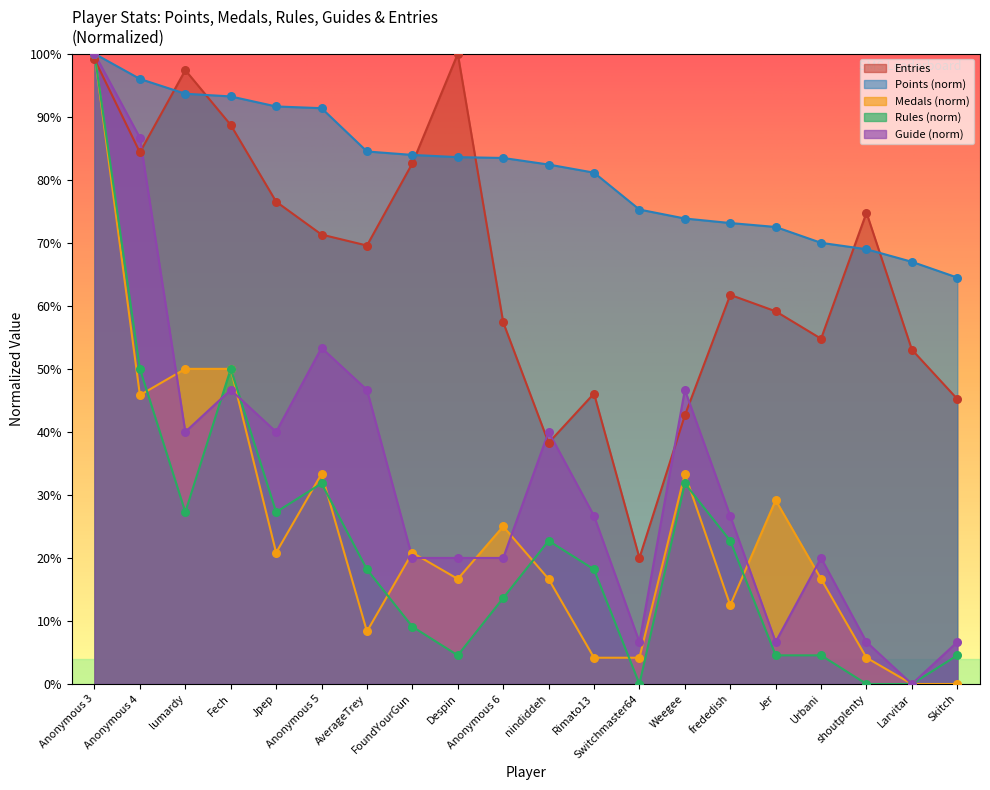

What are all the series names shown in the legend?

Entries, Points (norm), Medals (norm), Rules (norm), Guide (norm)